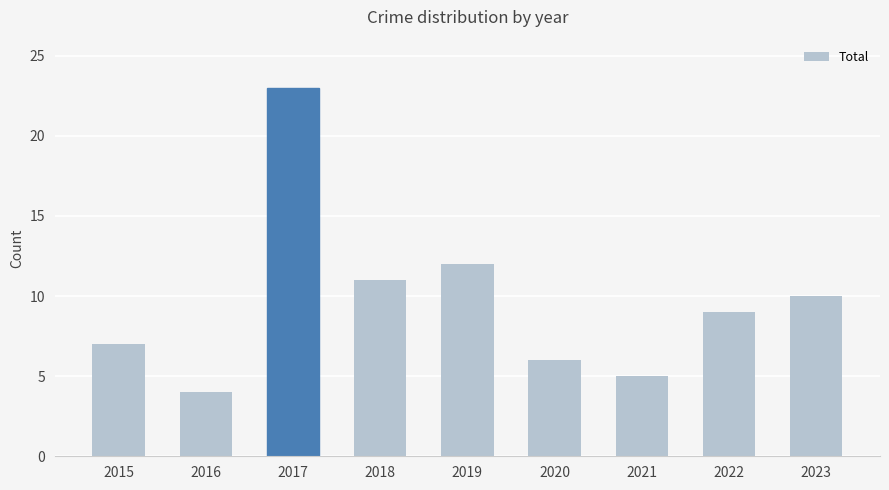

List the labels in order of value, smallest first.

2016, 2021, 2020, 2015, 2022, 2023, 2018, 2019, 2017